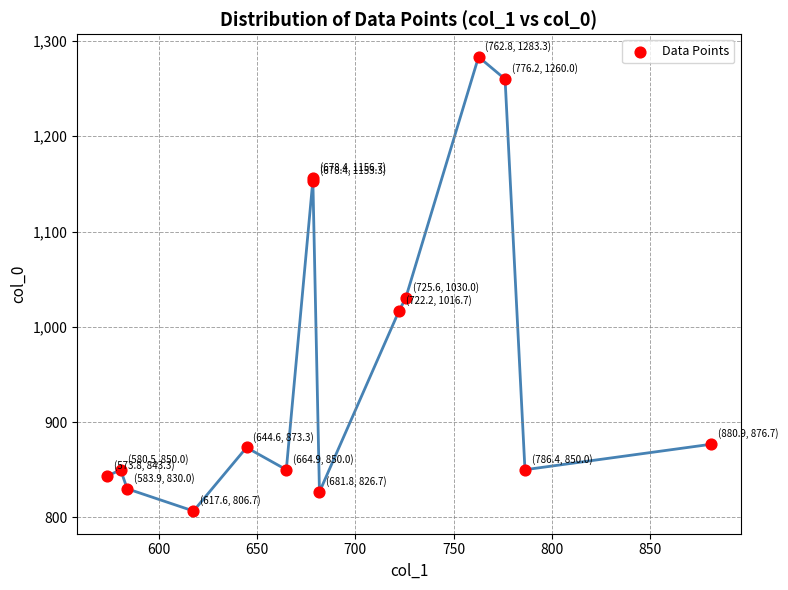

What Y value in the scatter plot is closest to 1045?

1030.0